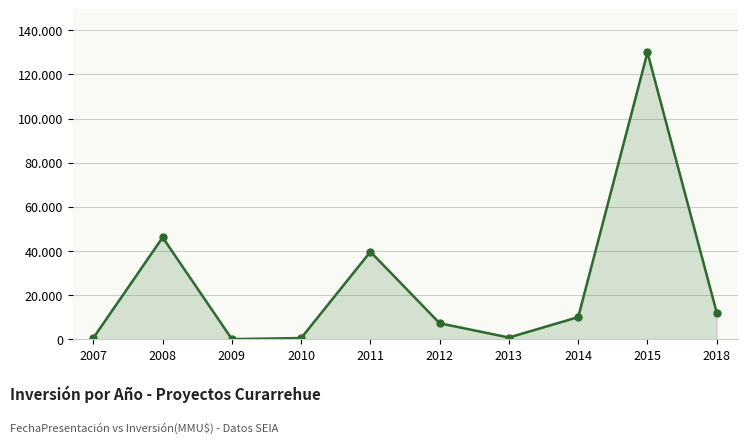

What is the change in value from 2009 to 2012?

+7178